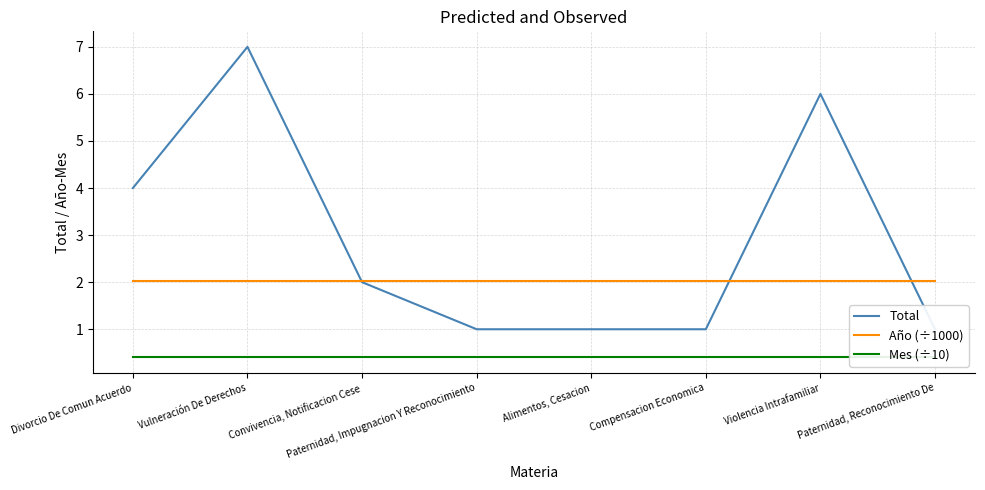

How many intersections are there between Año (÷1000) and Total?

3